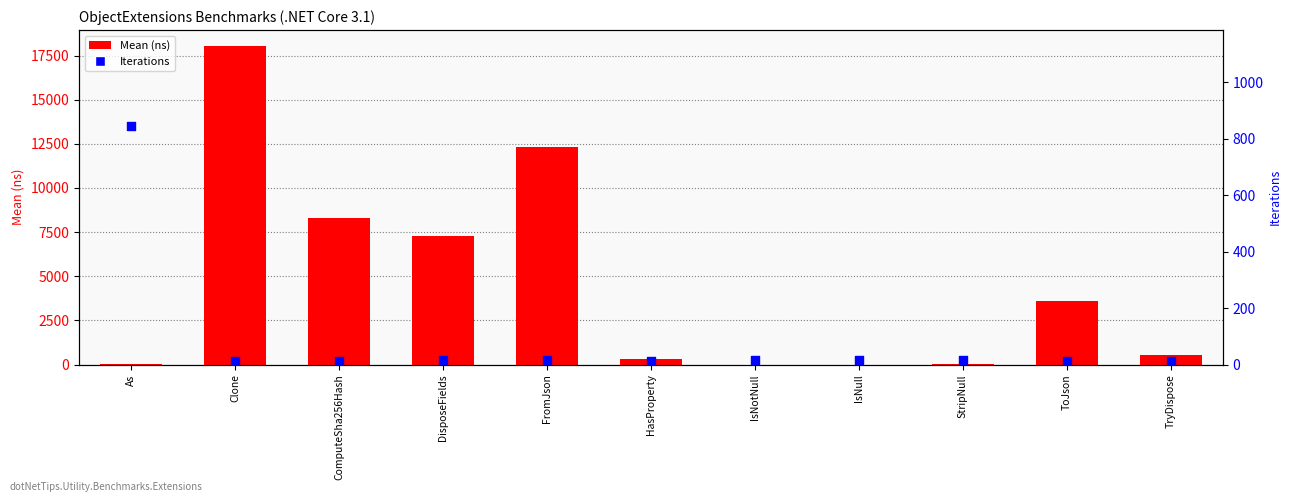

What are all the series names shown in the legend?

Mean (ns), Iterations